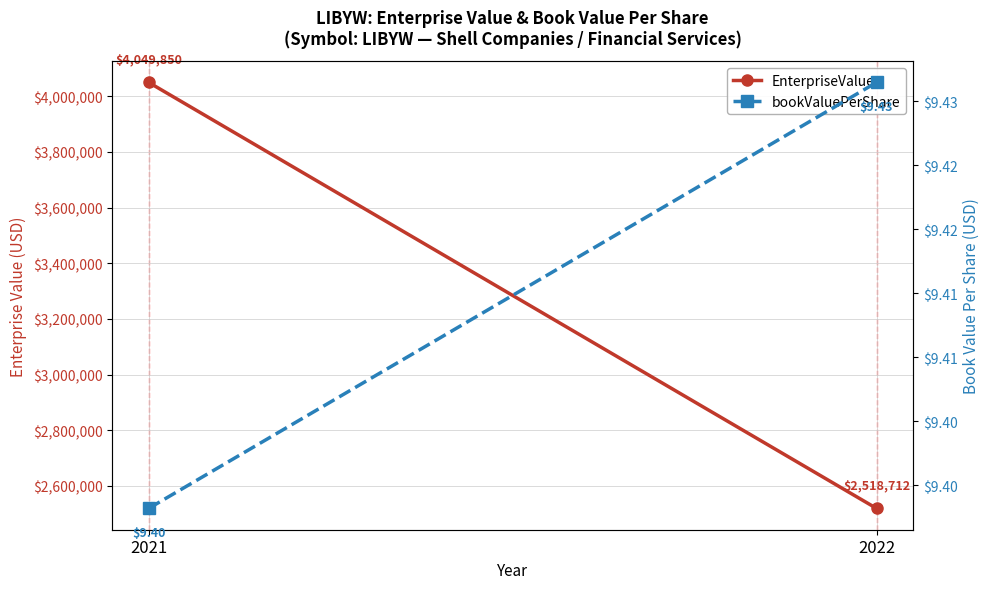

Reading left to right, list all the values displayed in this chart.

EnterpriseValue: 4049849.5	2518712.5
bookValuePerShare: 9.4	9.4